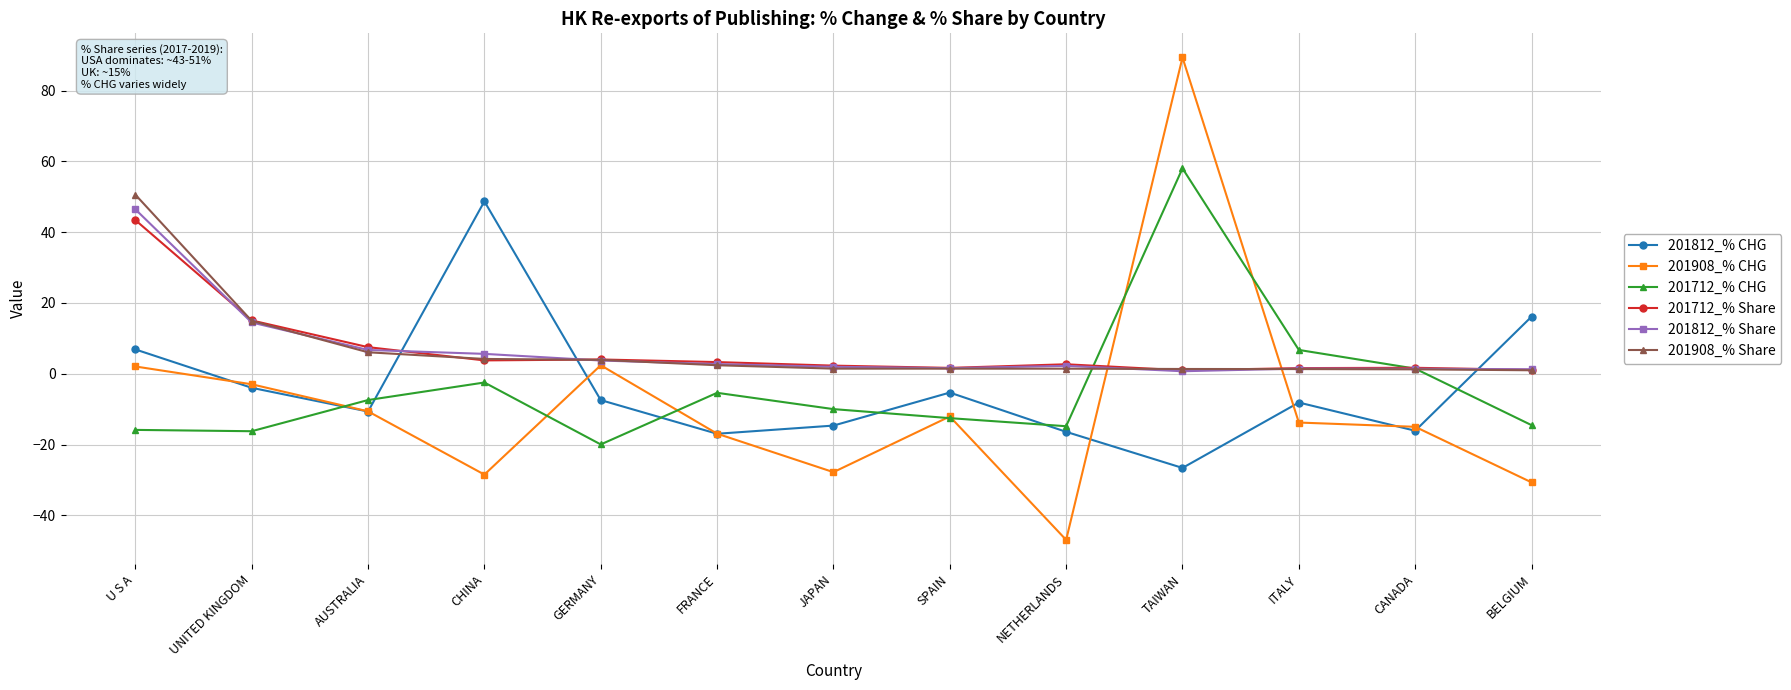

What is the total value across all series at U S A?

133.6